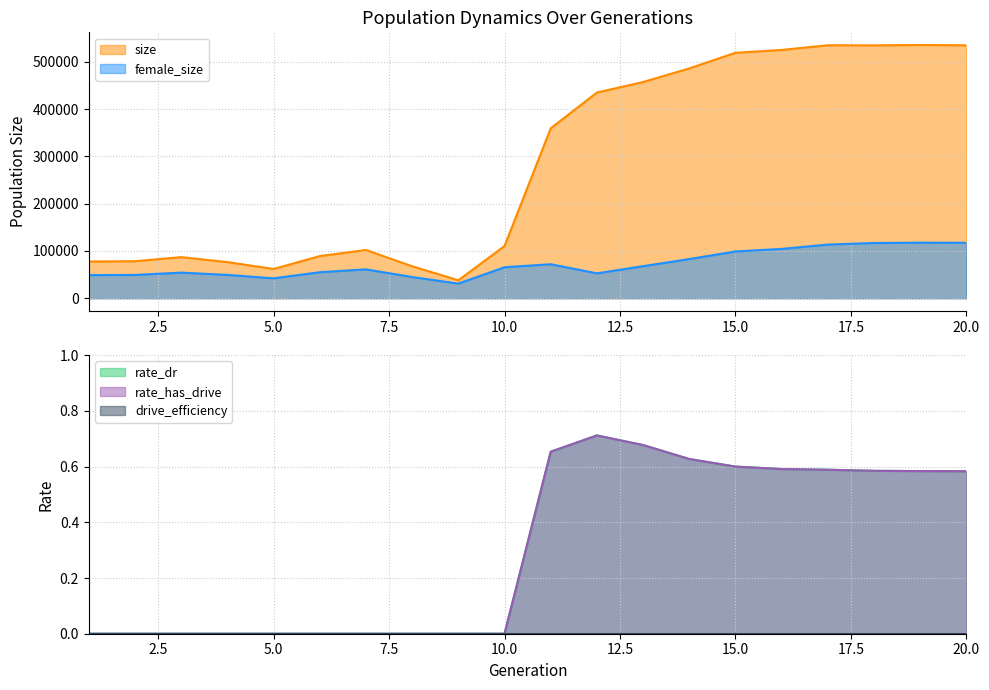

What is the difference between the rate_has_drive values at 10 and 14?

0.6